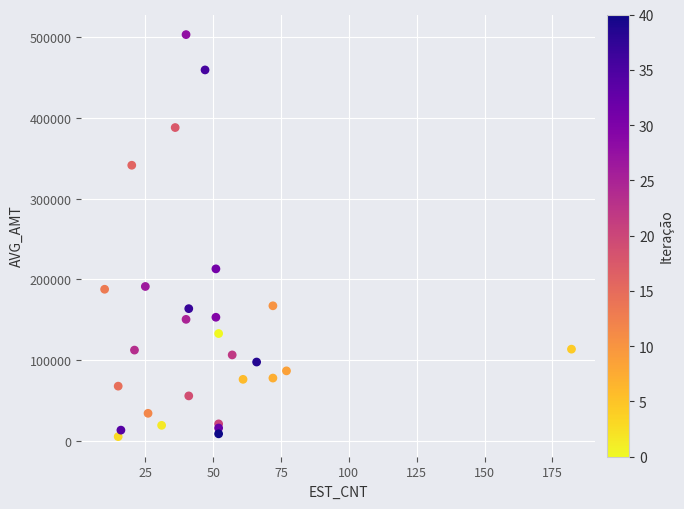

What Y value in the scatter plot is closest to 254190?

213020